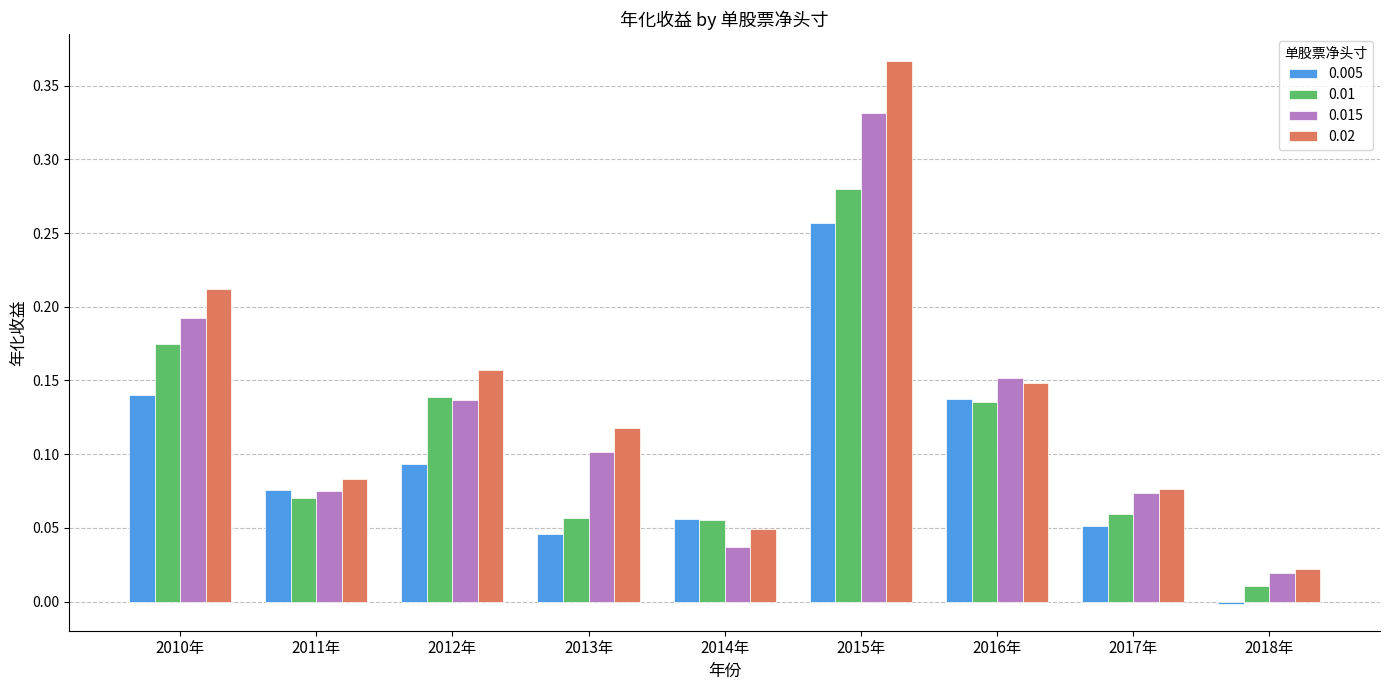

The value of 0.02 at 2017年 is 0.1. True or false?

True